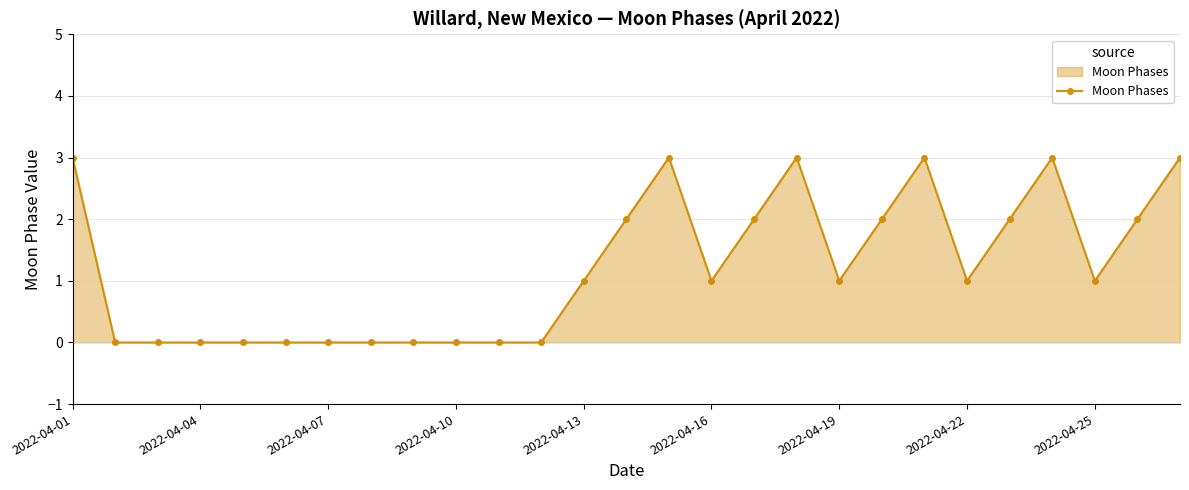

How many series are shown in this chart?

1